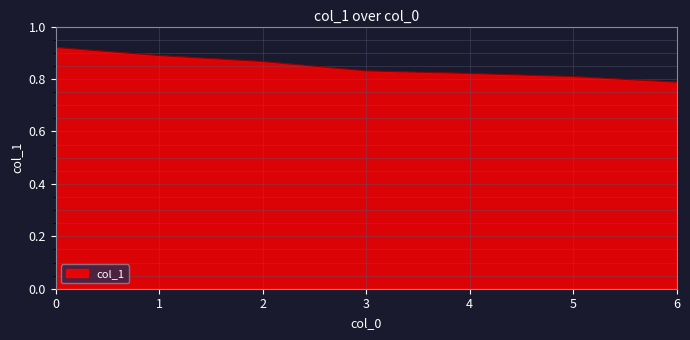

How many values are between 0 and 1?

7